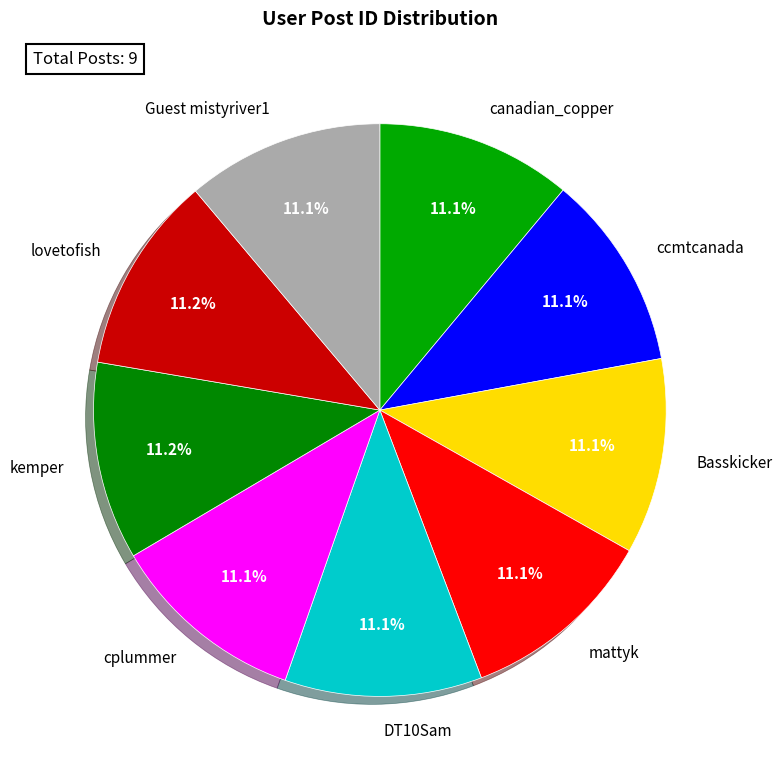

True or false: mattyk accounts for 1% of the total.

False